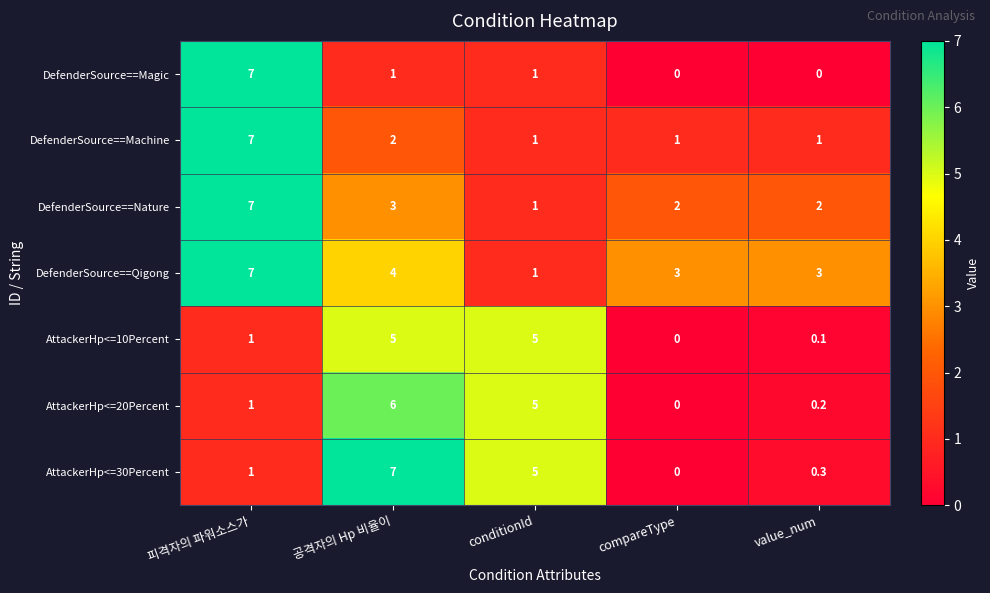

How many distinct data groups are displayed?

7